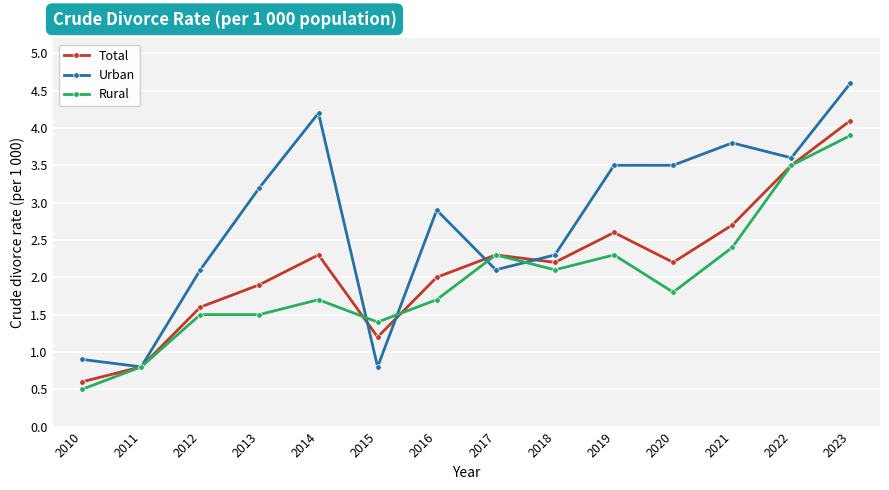

What are all the series names shown in the legend?

Total, Urban, Rural